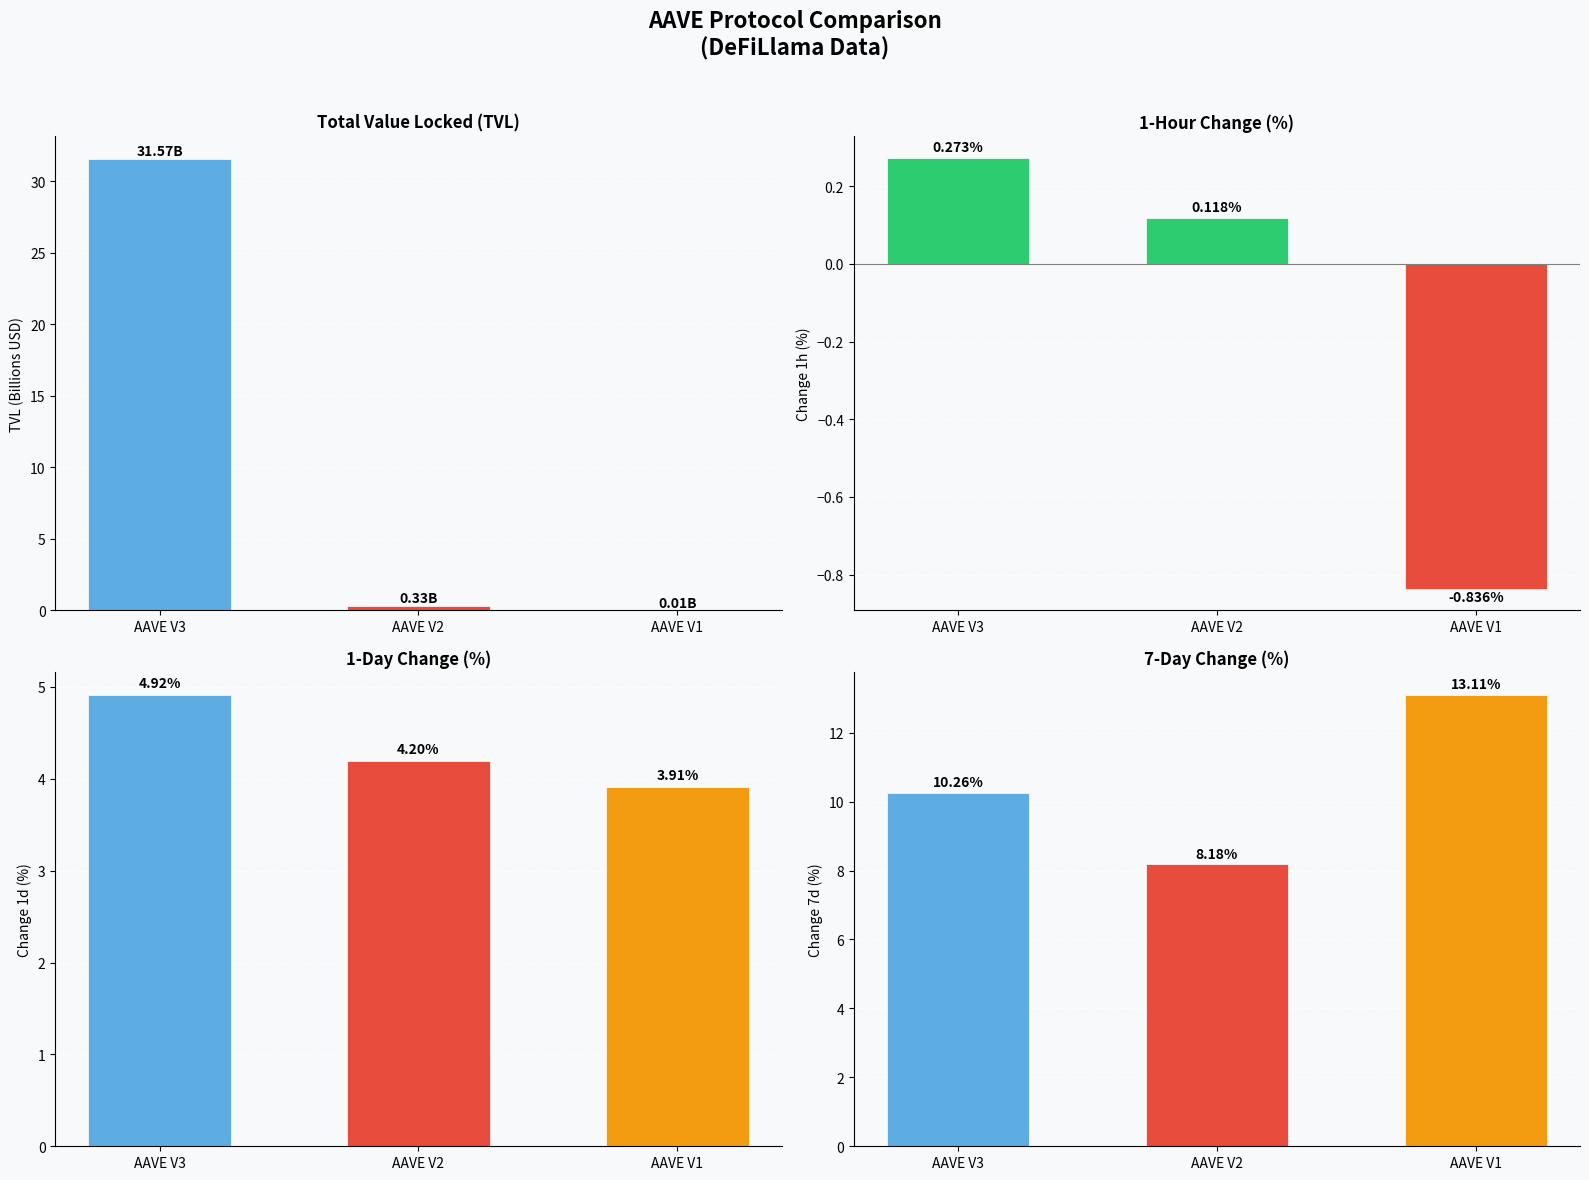

What is the sum of all Change 1h values?

-0.4